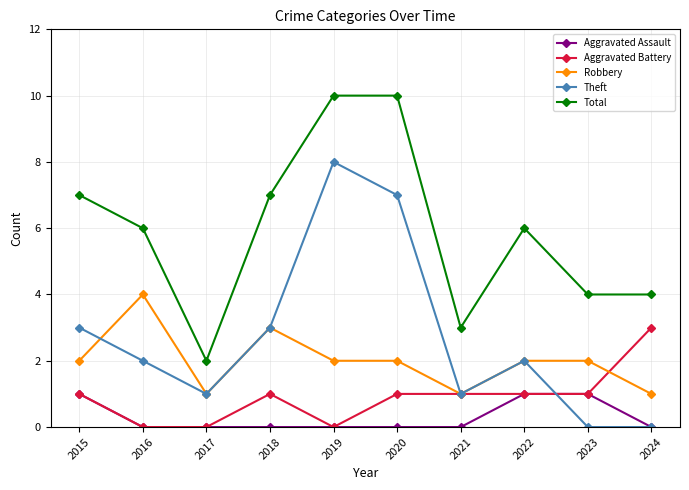

Is the value of Aggravated Battery at 2024 greater than the value of Aggravated Assault at 2017?

Yes